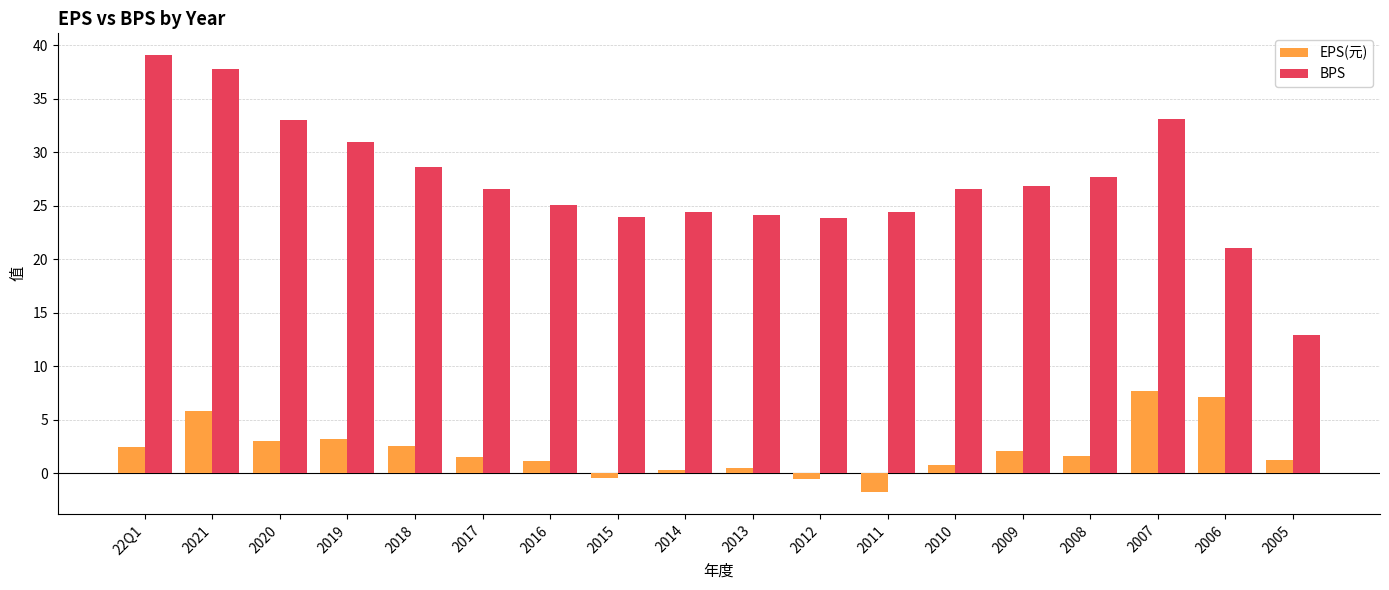

List the series in order of their overall mean, lowest first.

EPS(元), BPS